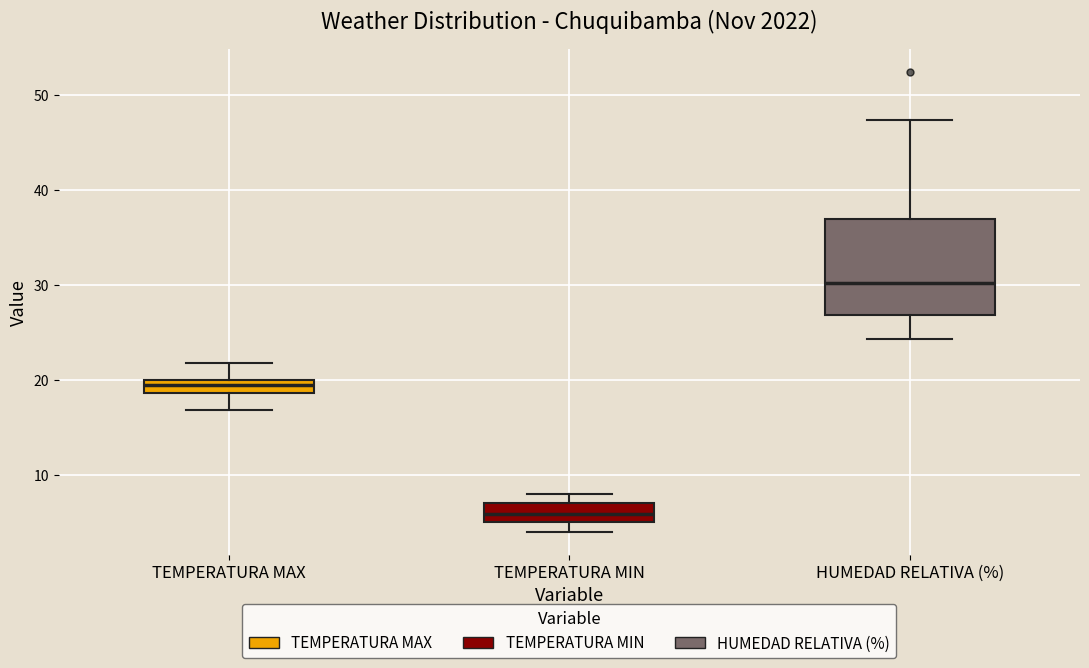

Which box is the tallest, from its lower edge to its upper edge?

HUMEDAD RELATIVA (%)